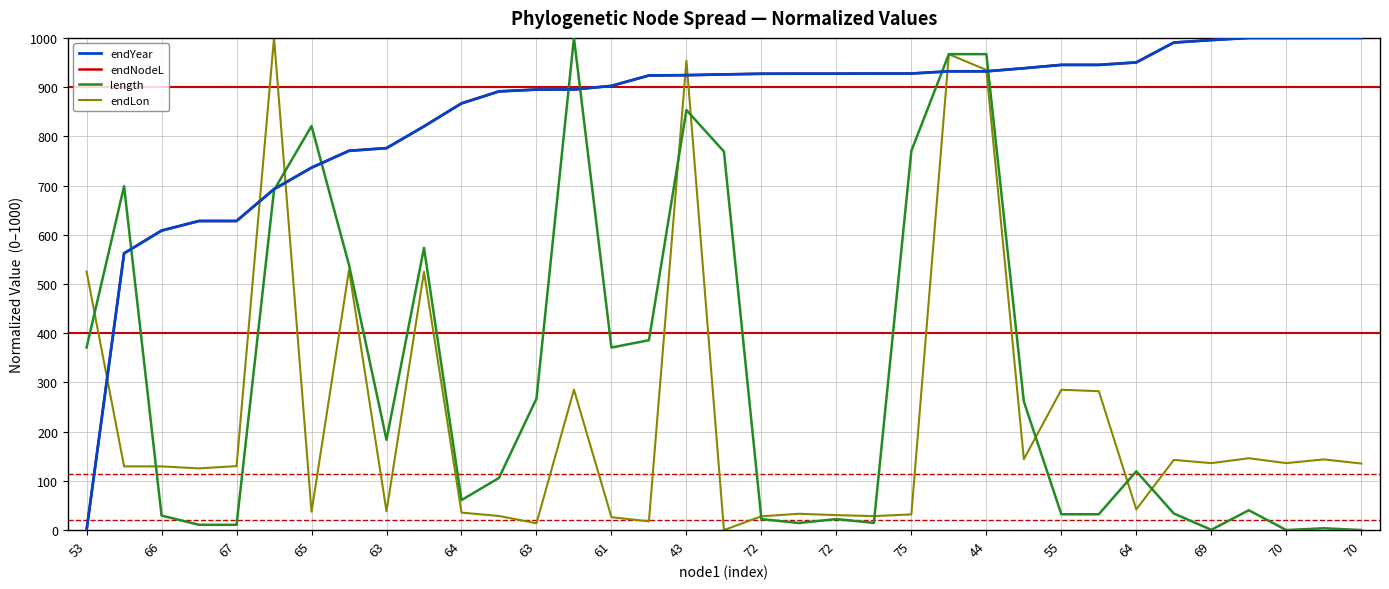

What is the greatest value displayed?

1000.0